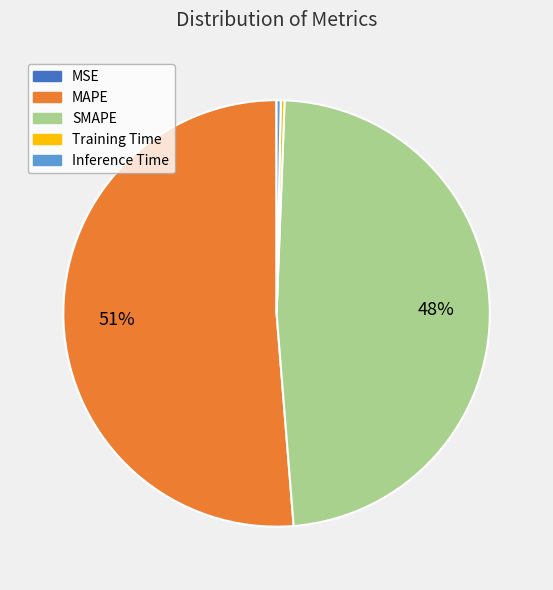

To the nearest percent, what is the average slice percentage?

20%